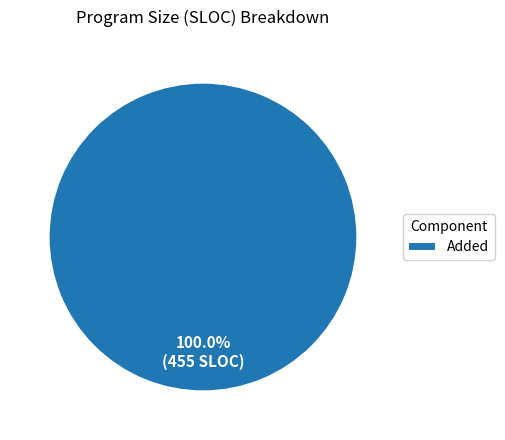

What is the majority slice?

Added